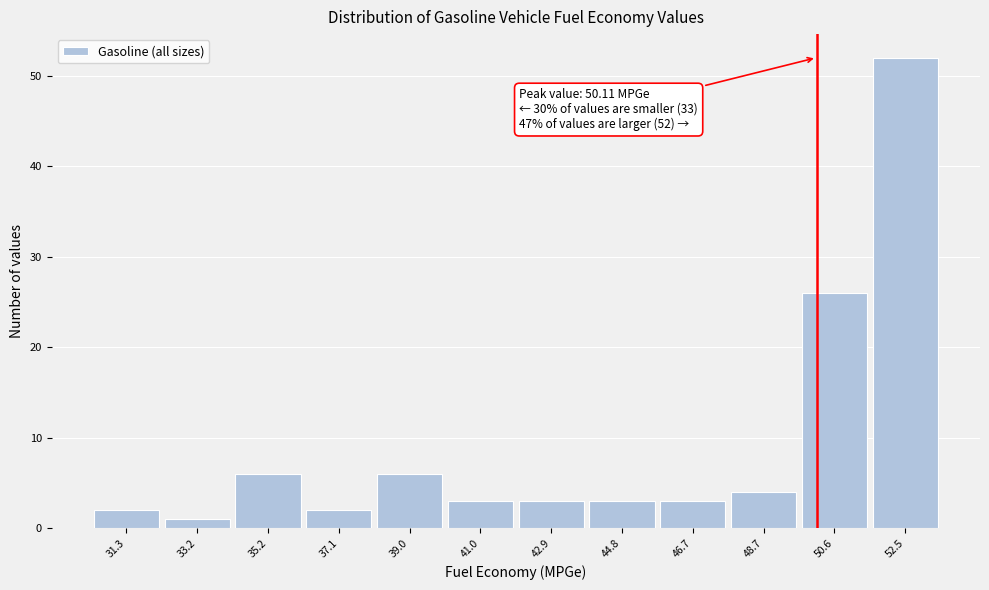

Which range on the x-axis has the tallest bar?

51.6 to 53.4